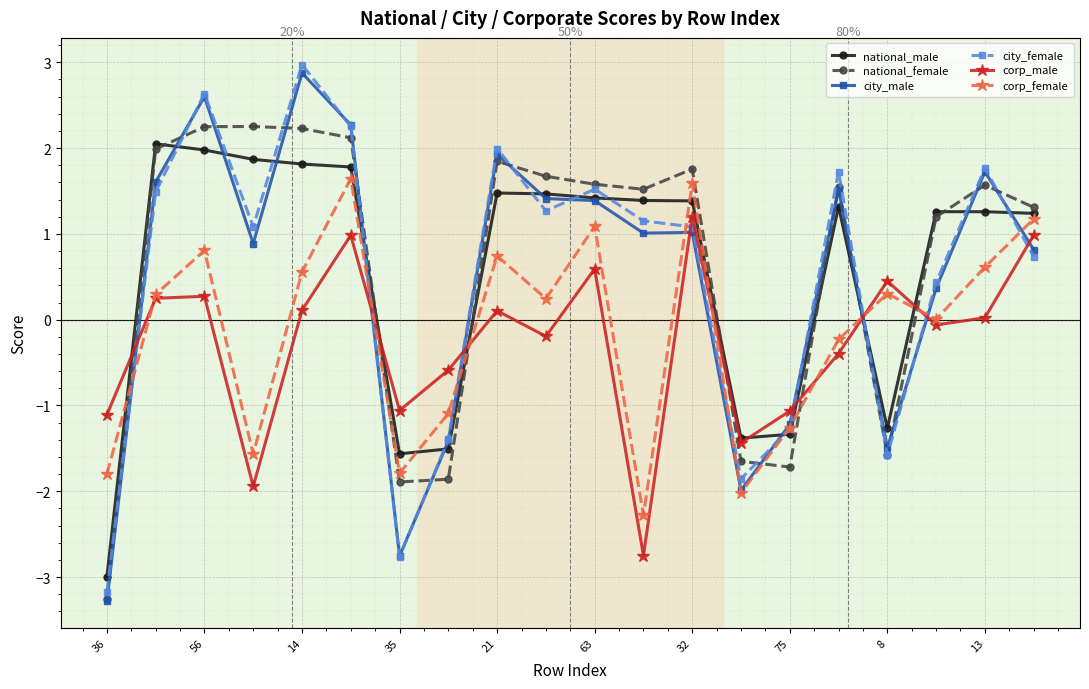

Which series has the largest range (max minus min)?

city_male